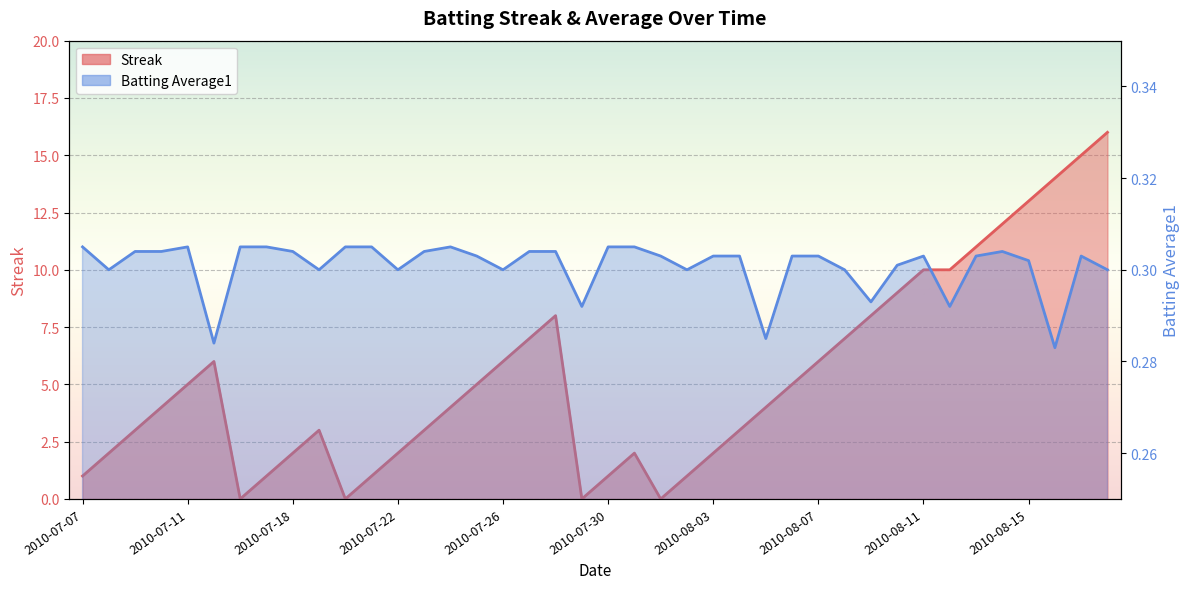

What is the total value across all series at 2010-07-21?

1.3